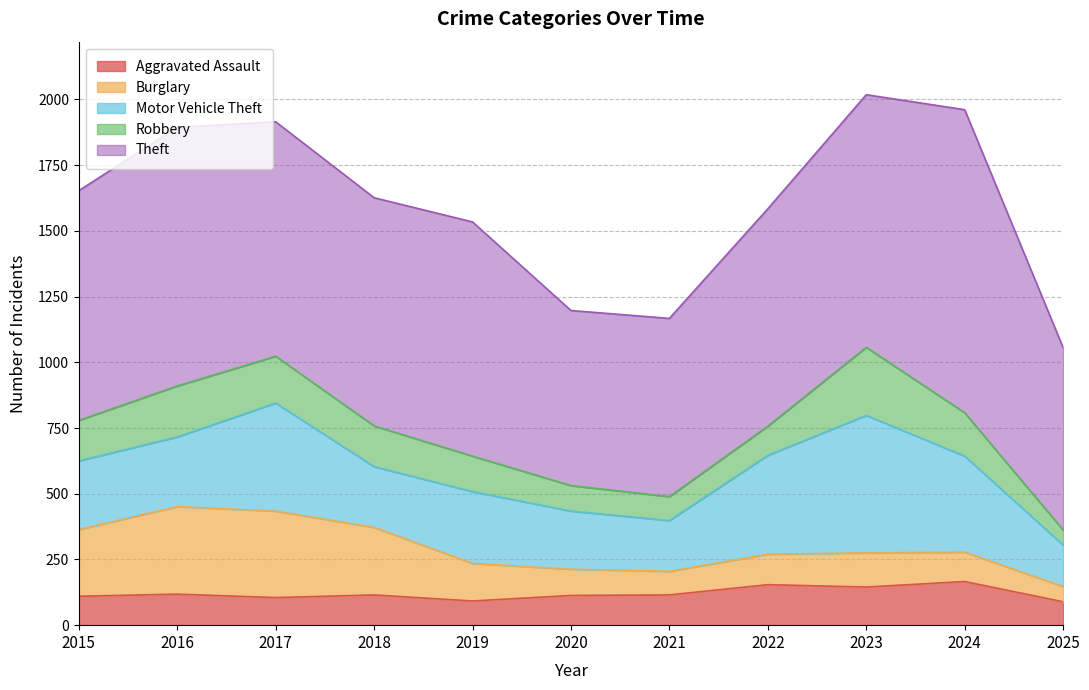

How many lines are shown in the chart?

5